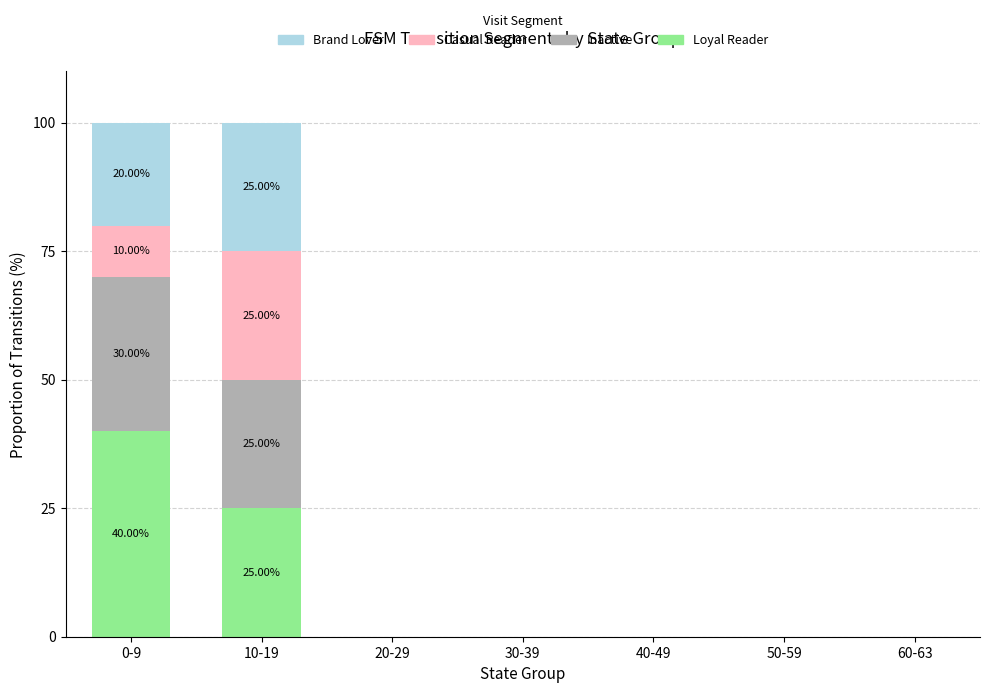

What is the sum of all Loyal Reader values?

65